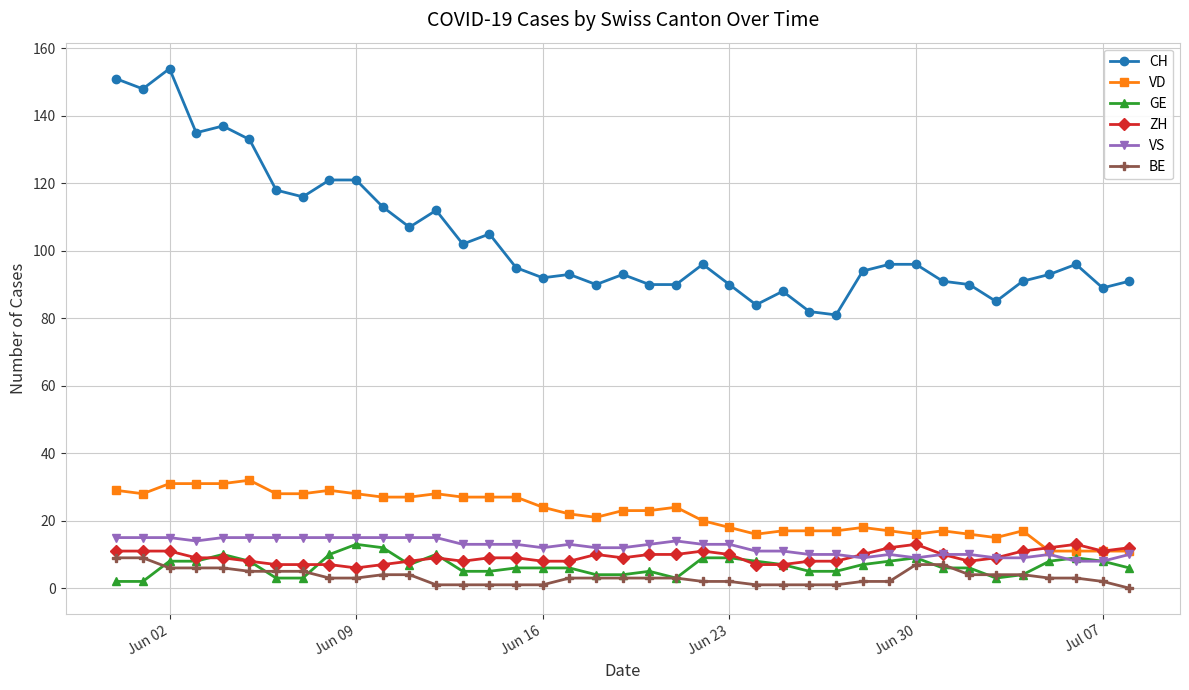

Which series has the largest range (max minus min)?

CH